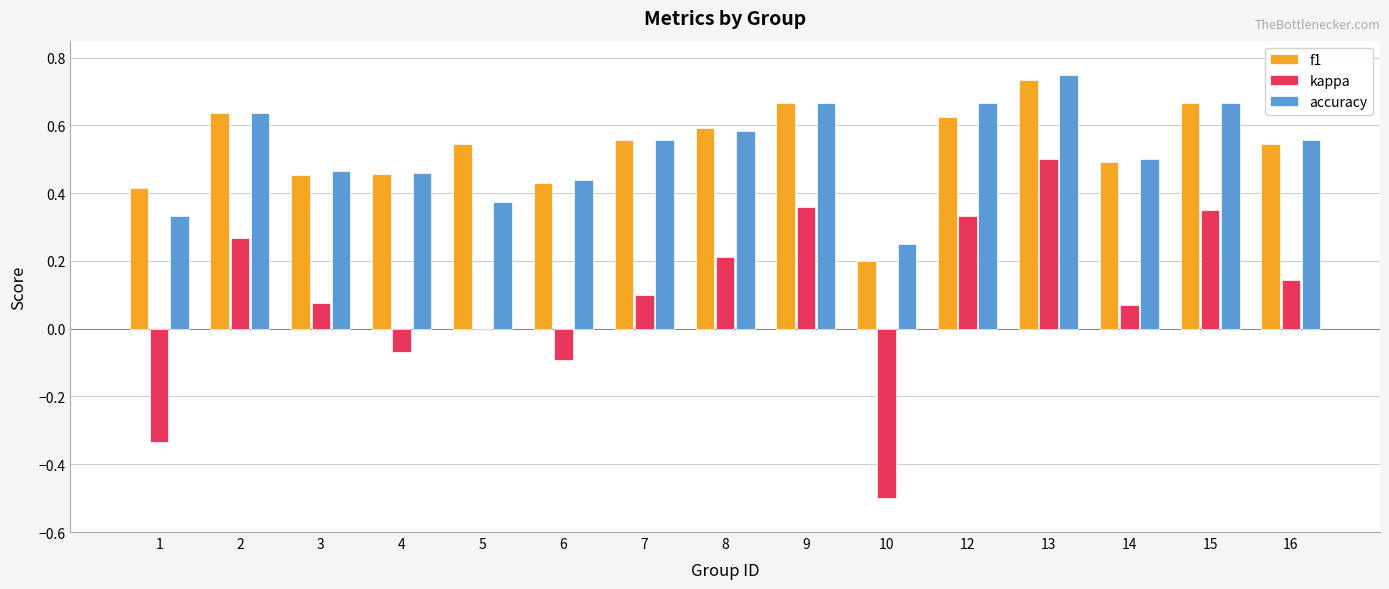

What is the sum of the accuracy values at 13 and 3?

1.2